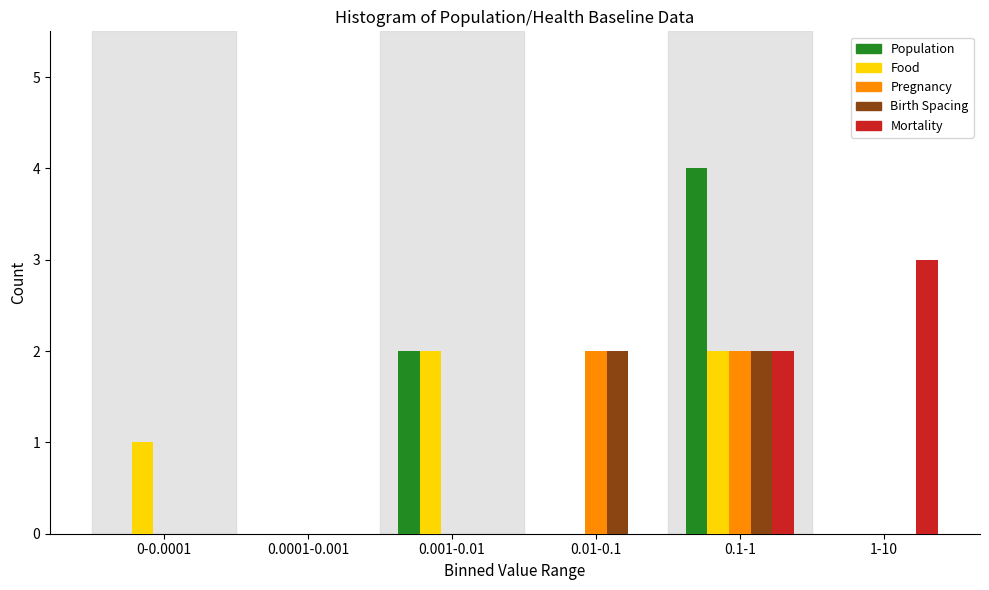

Reading left to right, list all the values displayed in this chart.

Population: 0-0.0001=0	0.0001-0.001=0	0.001-0.01=2	0.01-0.1=0	0.1-1=4	1-10=0
Food: 0-0.0001=1	0.0001-0.001=0	0.001-0.01=2	0.01-0.1=0	0.1-1=2	1-10=0
Pregnancy: 0-0.0001=0	0.0001-0.001=0	0.001-0.01=0	0.01-0.1=2	0.1-1=2	1-10=0
Birth Spacing: 0-0.0001=0	0.0001-0.001=0	0.001-0.01=0	0.01-0.1=2	0.1-1=2	1-10=0
Mortality: 0-0.0001=0	0.0001-0.001=0	0.001-0.01=0	0.01-0.1=0	0.1-1=2	1-10=3